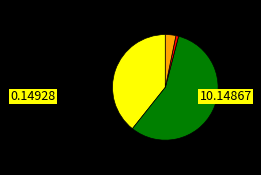

Is there any slice that represents more than half of the pie?

Yes